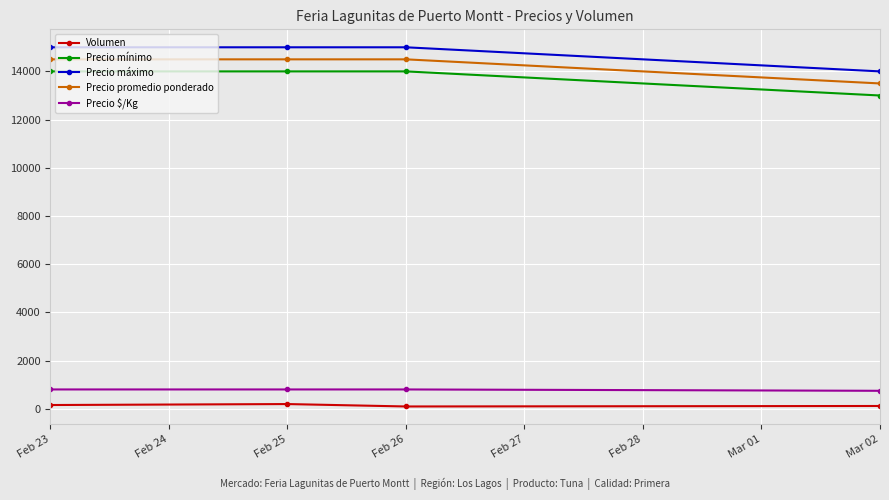

True or false: Precio máximo has more than 2 points higher than both neighbors.

False